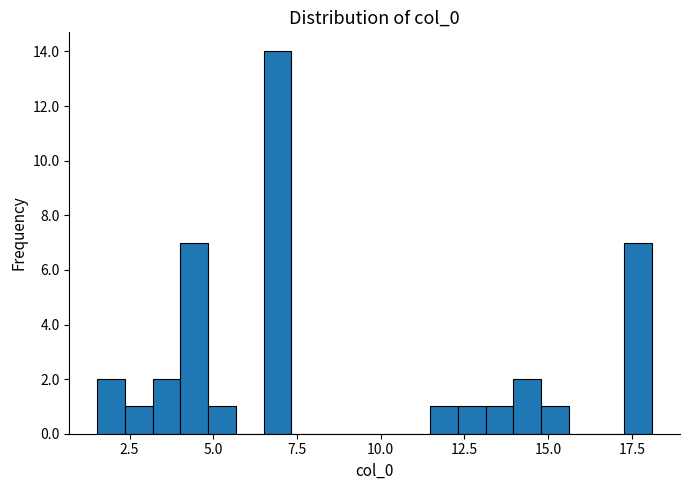

Around what value on the x-axis is the tallest bar? Give the approximate position of its centre, as read against the axis.

7.0